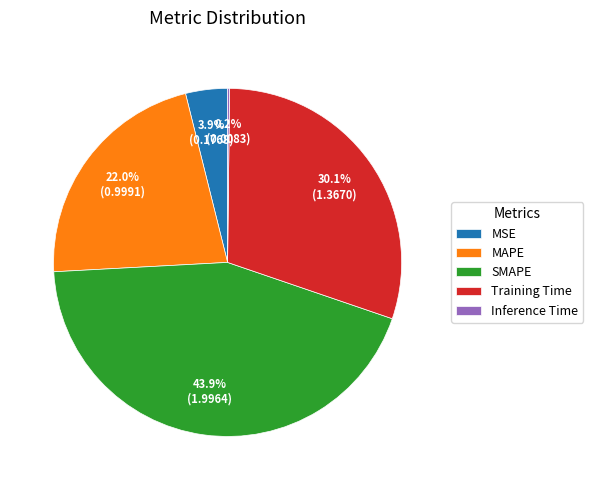

Is there a majority slice in this chart?

No